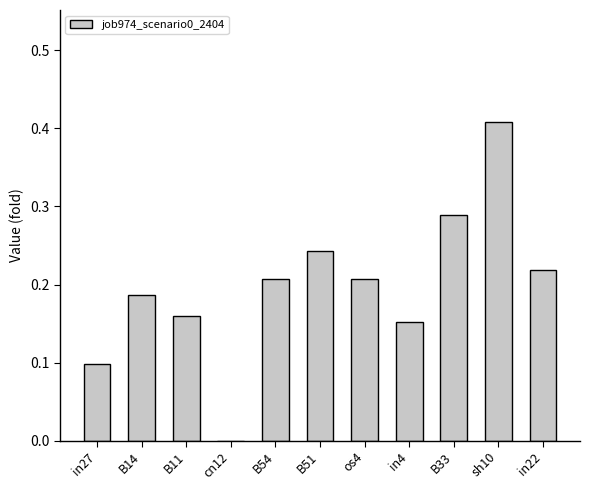

What is the sum of the values at os4 and sh10?

0.6